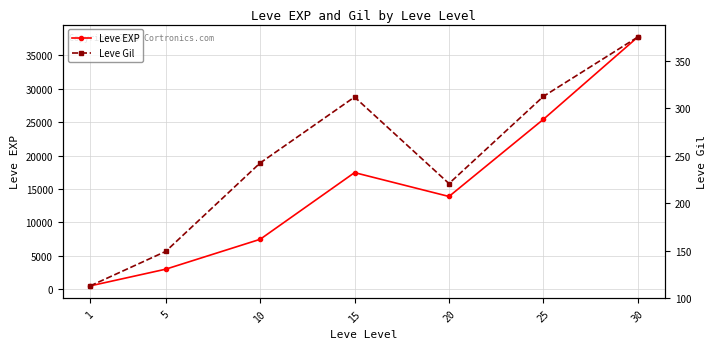

At which category does Leve EXP reach its first local peak?

15